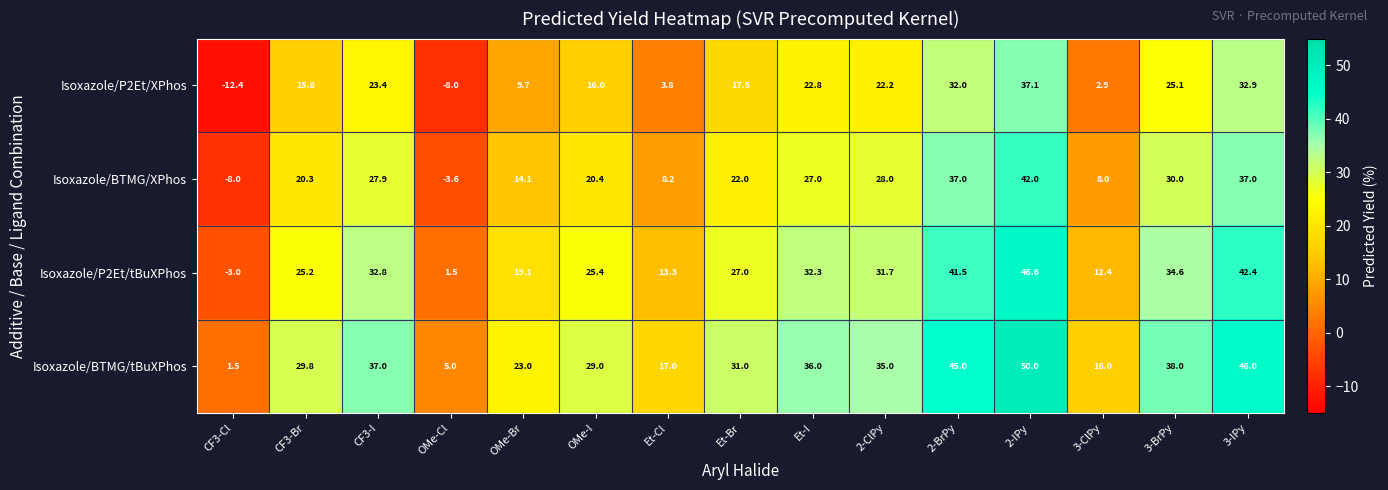

Rank the series by their maximum value, from highest to lowest.

Isoxazole/BTMG/tBuXPhos, Isoxazole/P2Et/tBuXPhos, Isoxazole/BTMG/XPhos, Isoxazole/P2Et/XPhos